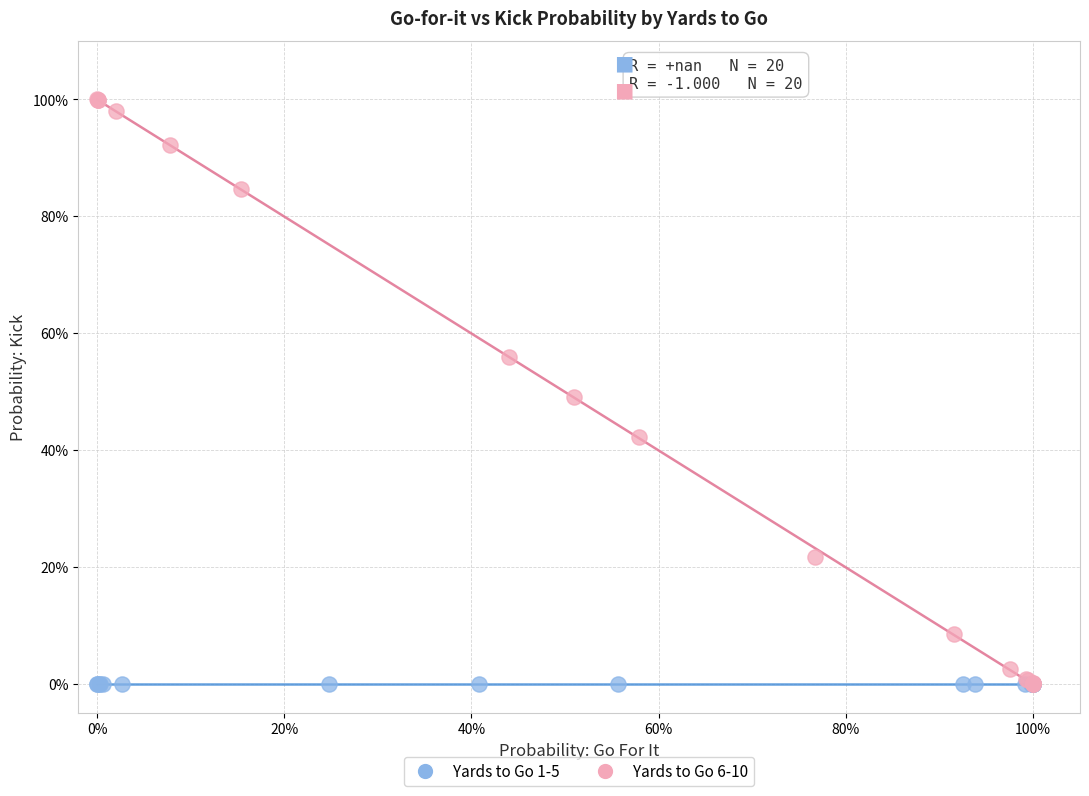

What are all the series names shown in the legend?

Yards to Go 1-5, Yards to Go 6-10